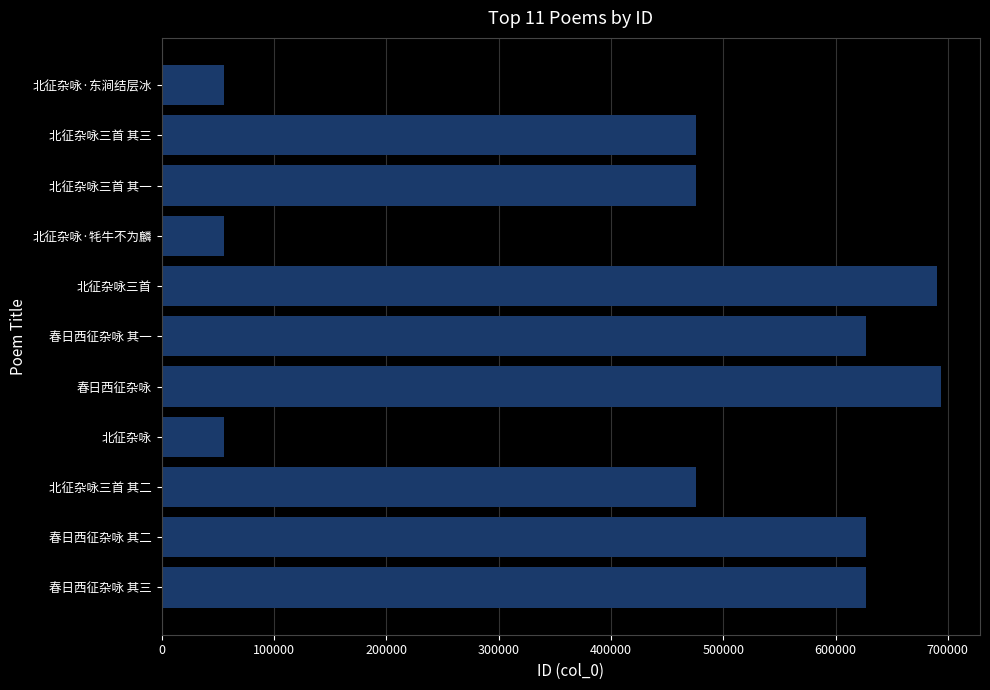

What is the maximum value shown in the chart?

693979